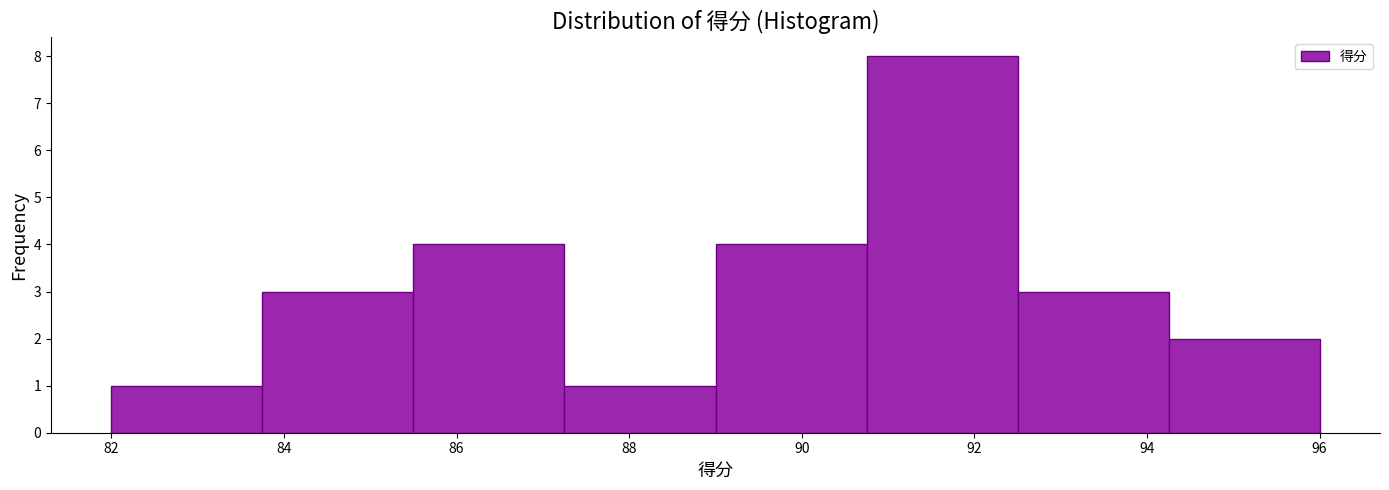

Over which range of the x-axis is the bar tallest?

90.75 to 92.50